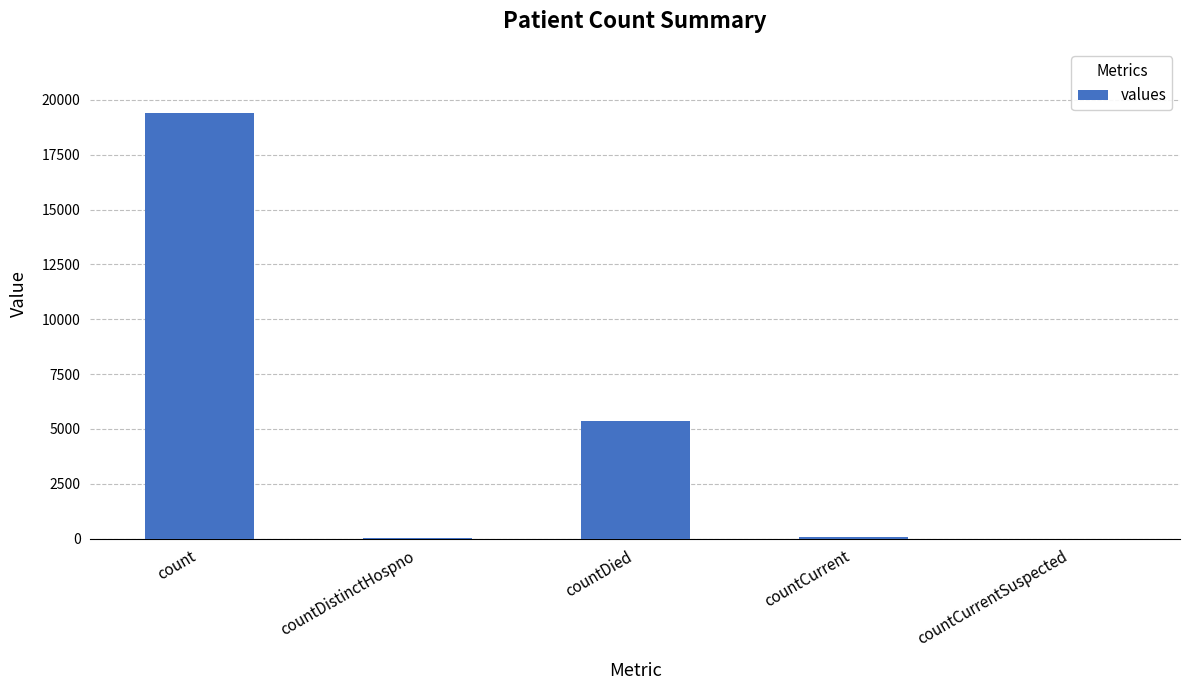

True or false: the data shows 19420 at count.

True